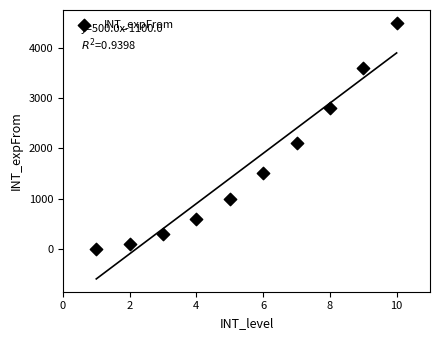

What is the average Y value?

1650